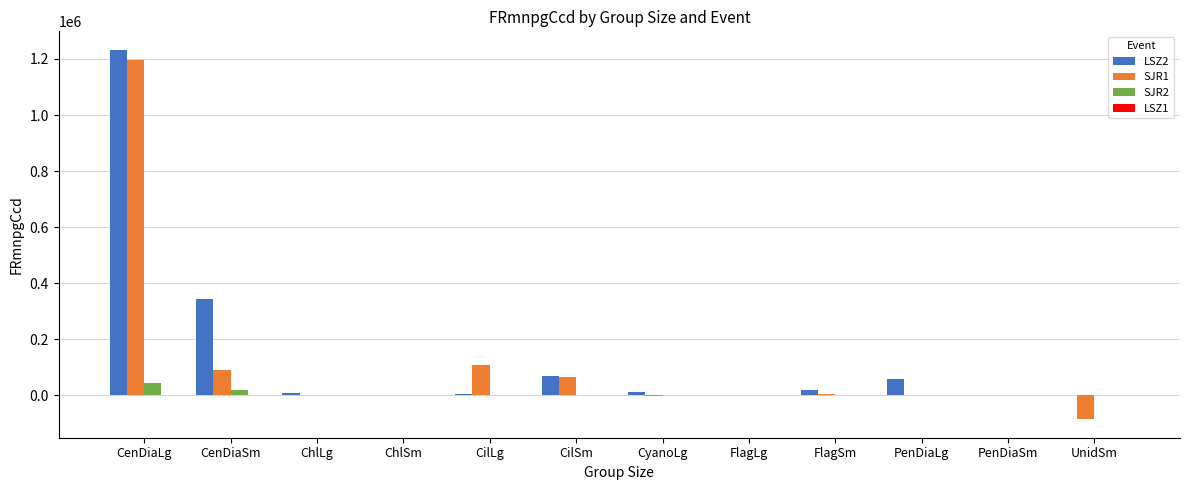

At which category does the chart reach its peak across all series?

CenDiaLg